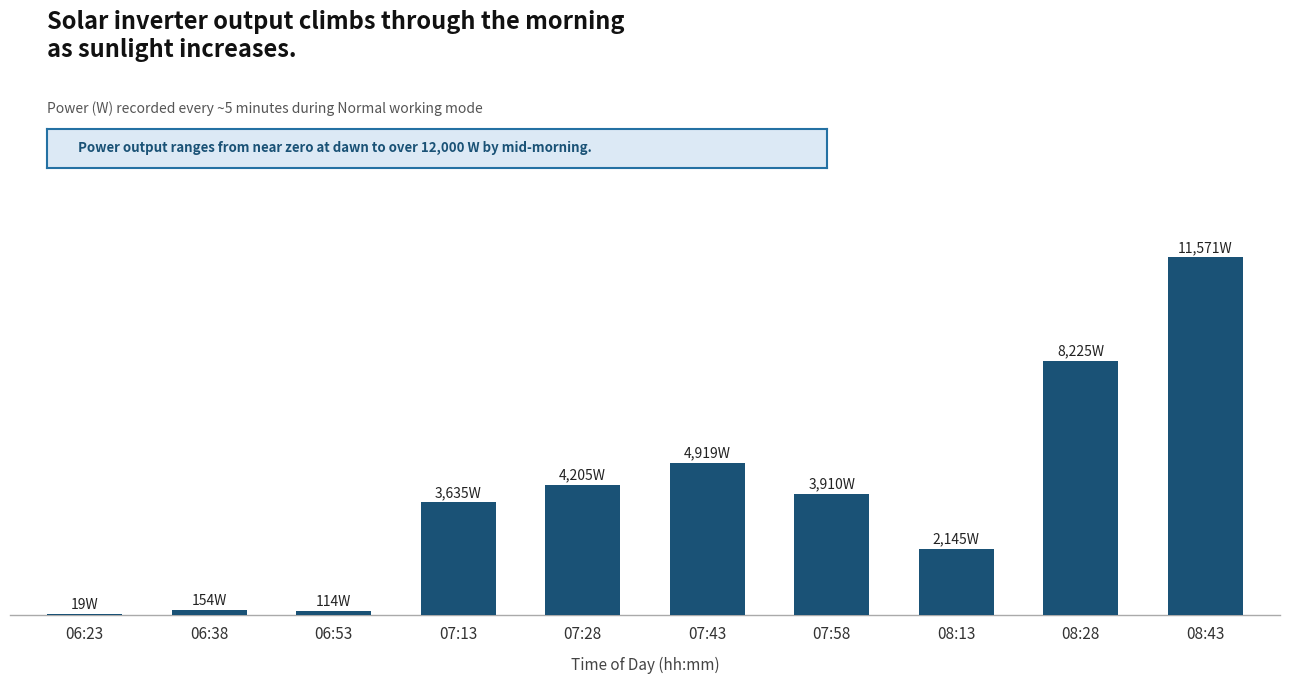

What is the change in value from 06:53 to 08:43?

+11457